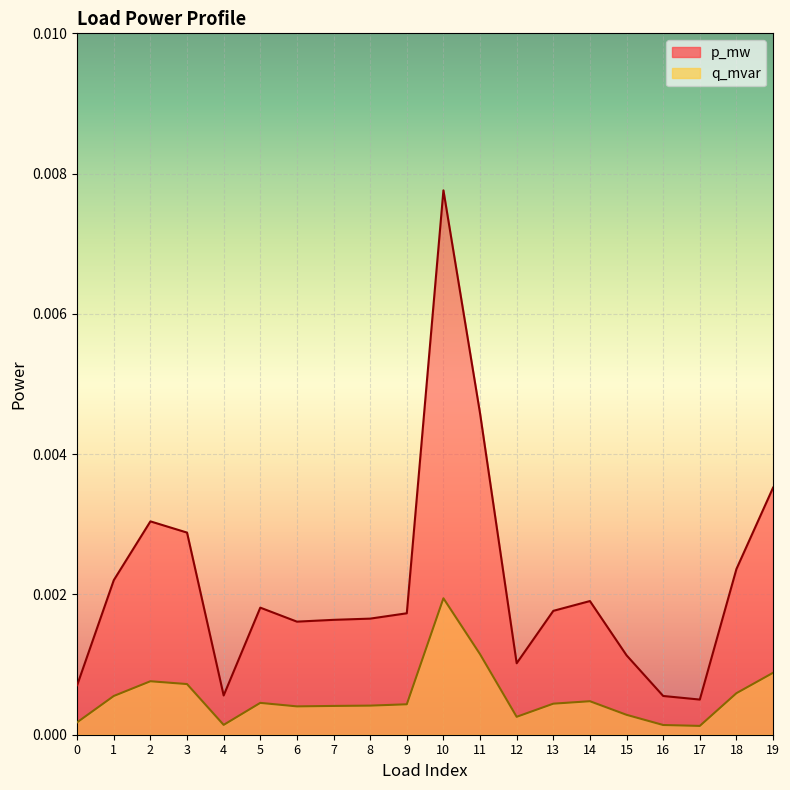

Rank the series at 6 from lowest to highest value.

q_mvar, p_mw